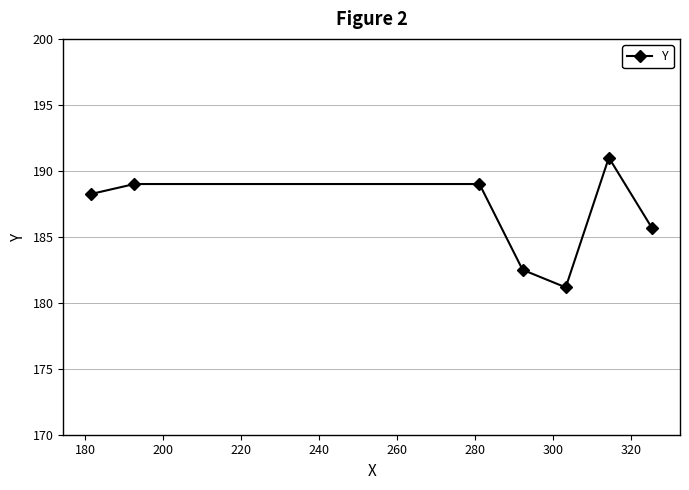

How many points are lower than both their immediate neighbors (excluding endpoints)?

1